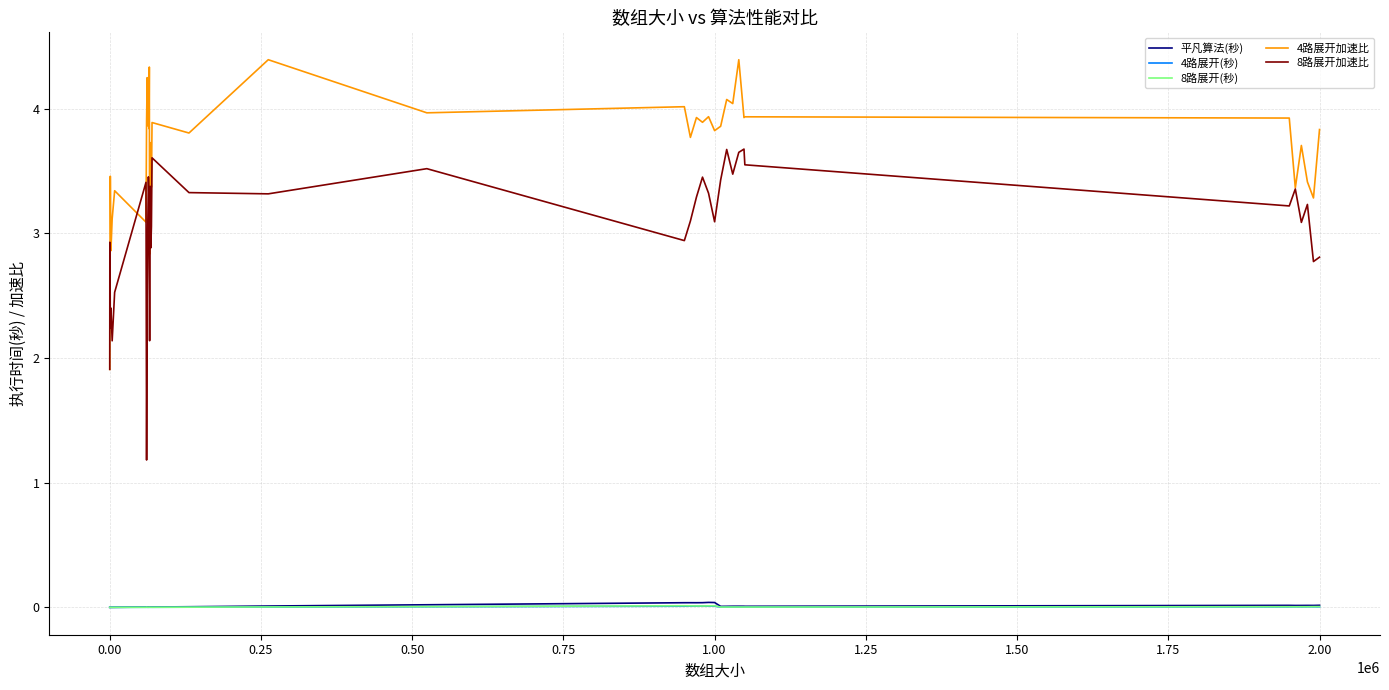

Which series has the largest total across all categories?

4路展开加速比